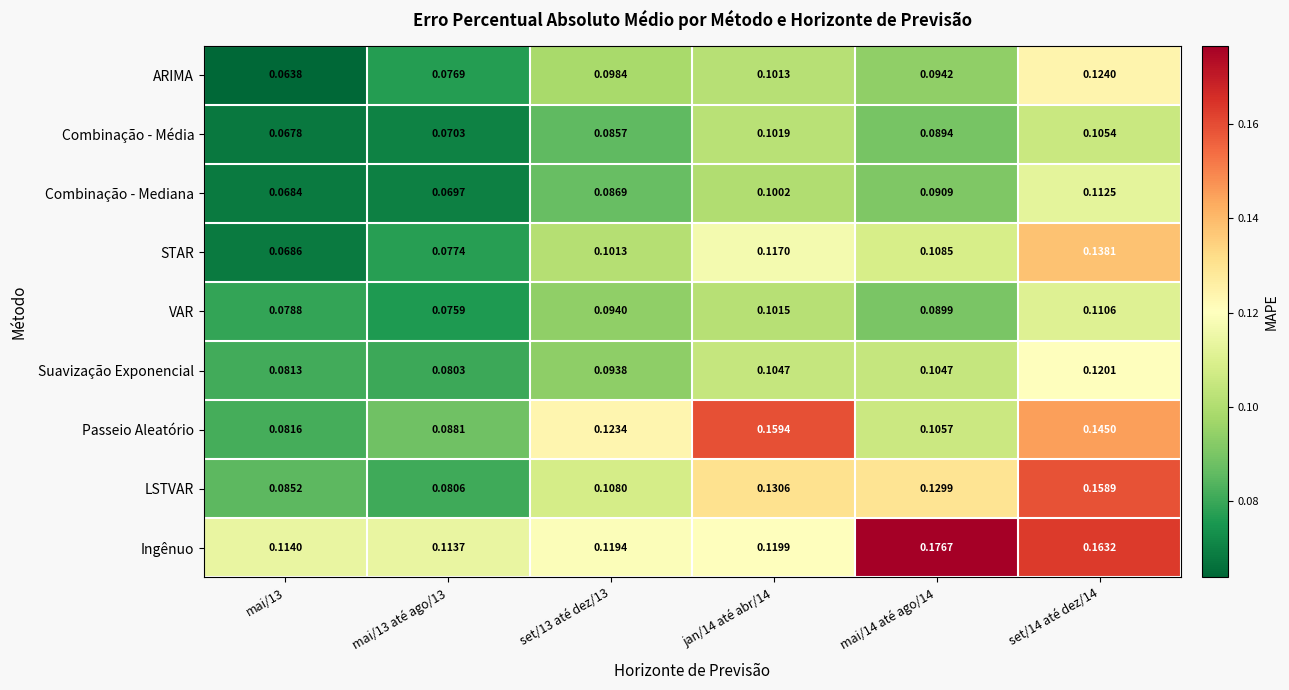

At which category is the sum across all series the highest?

set/14 até dez/14